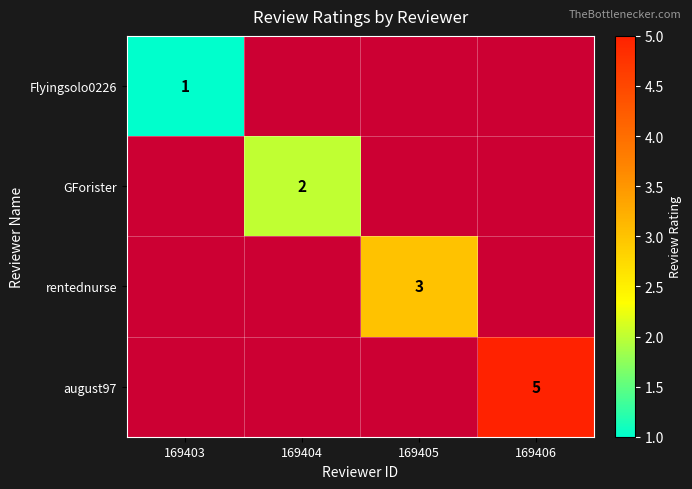

Rank the series by their average value, from lowest to highest.

Flyingsolo0226, GForister, rentednurse, august97